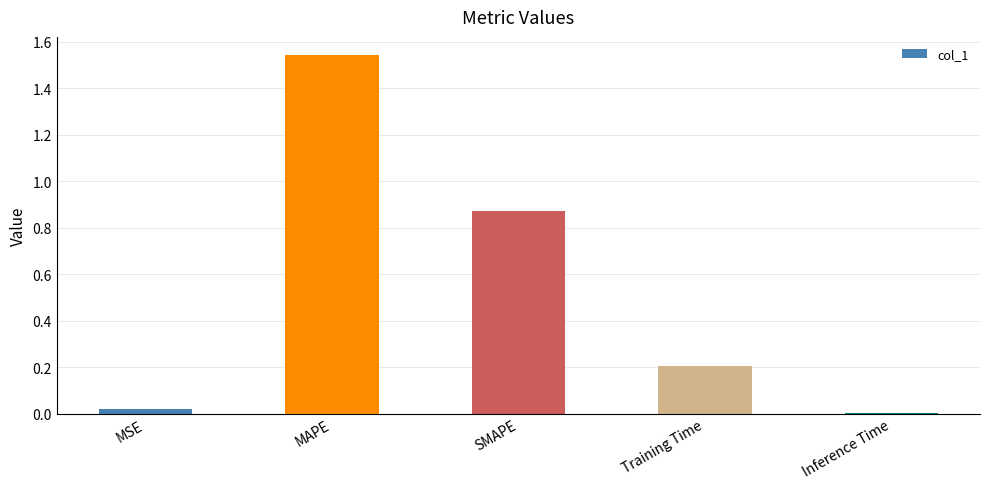

At which category does the chart reach its peak across all series?

MAPE